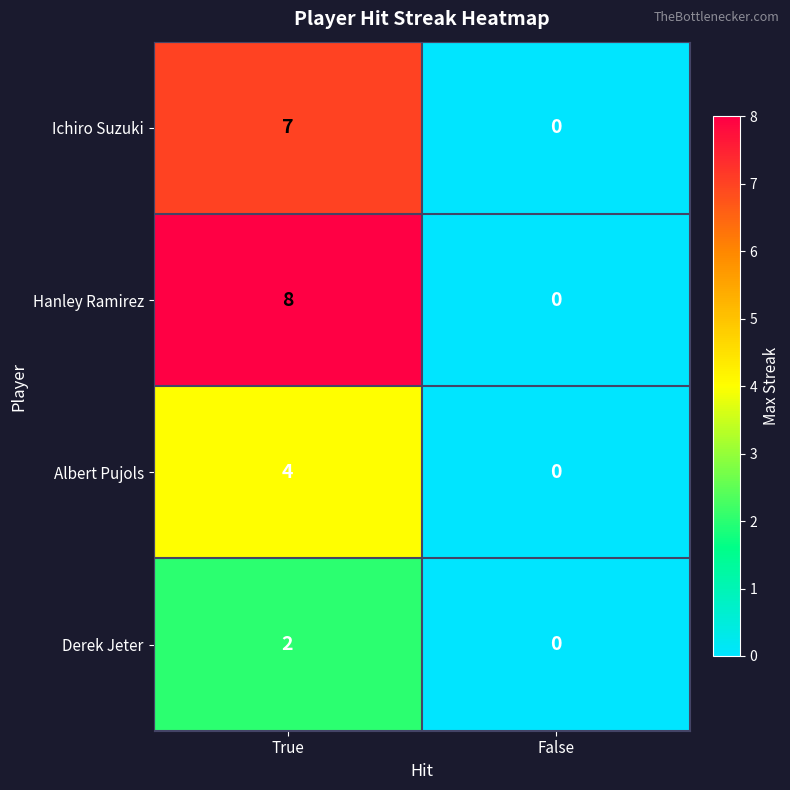

How many categories are shown in the chart?

2